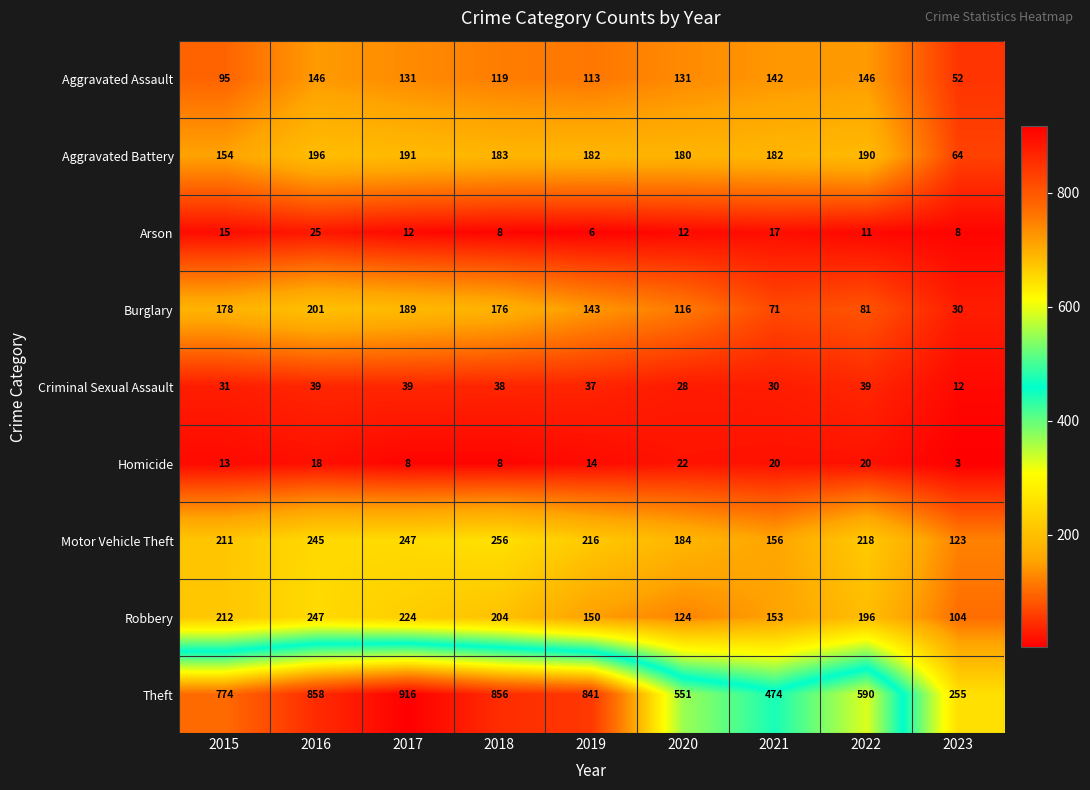

Read the Aggravated Assault value at 2017.

131